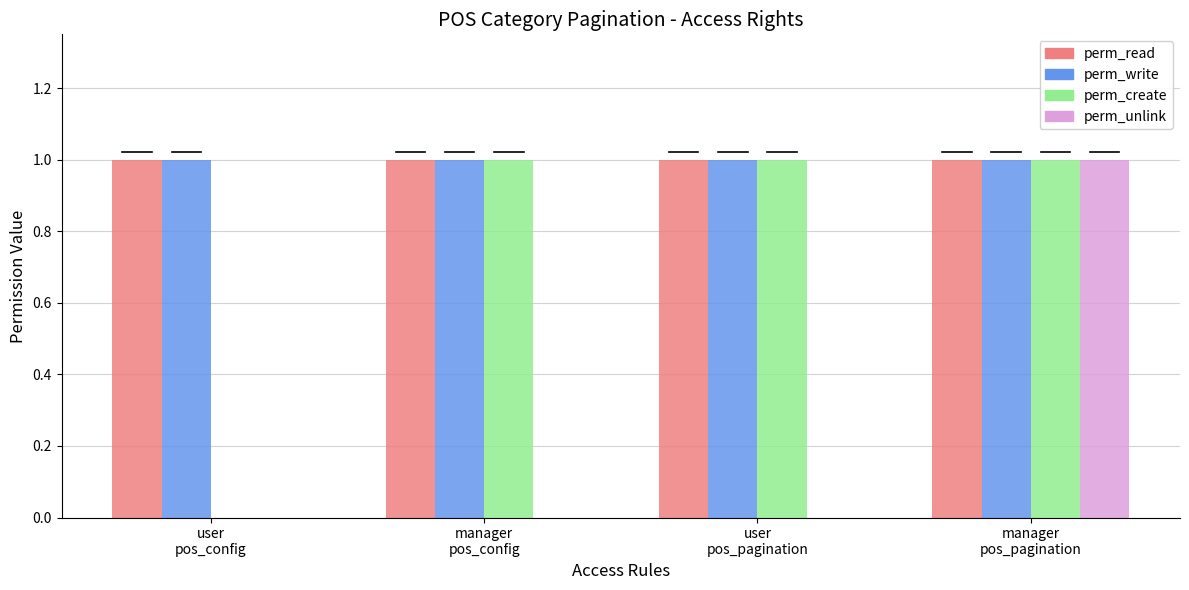

How many groups of bars are there?

4